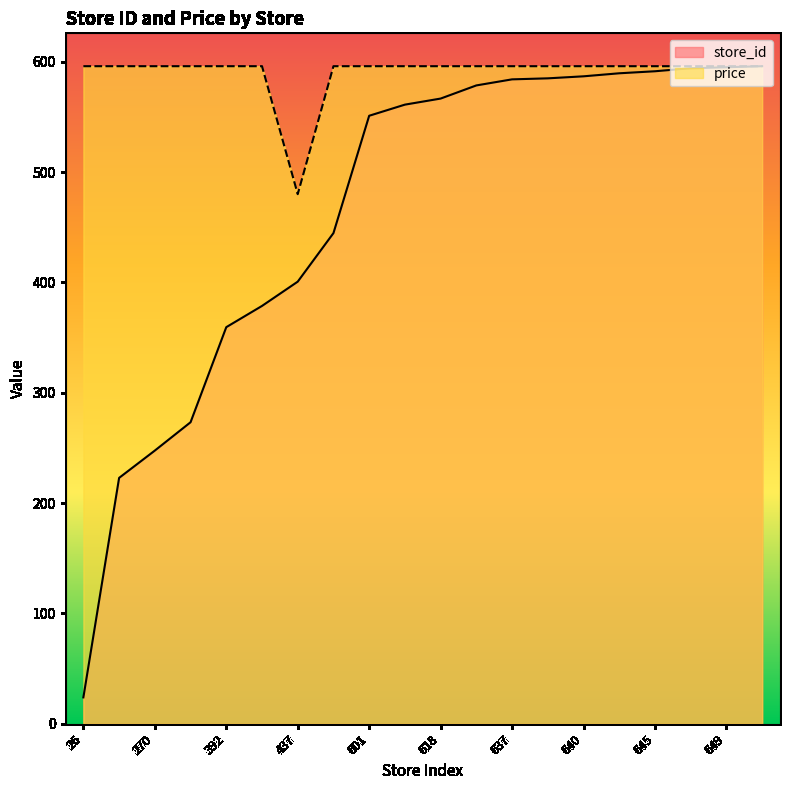

Is it true that price equals 143.7 at 618?

False